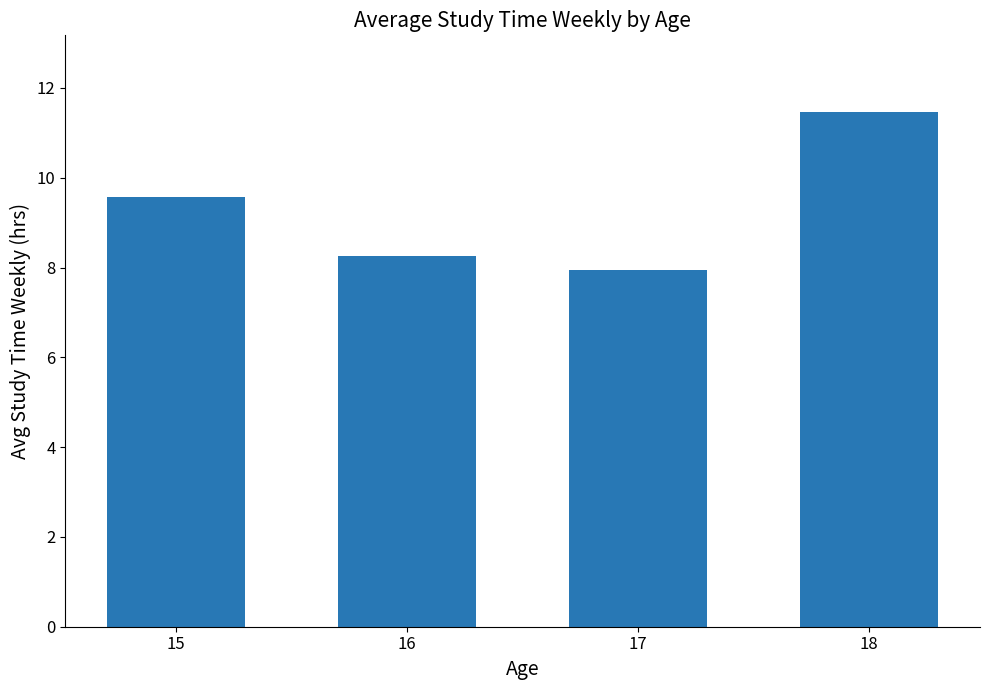

Count the number of values greater than 9.

2